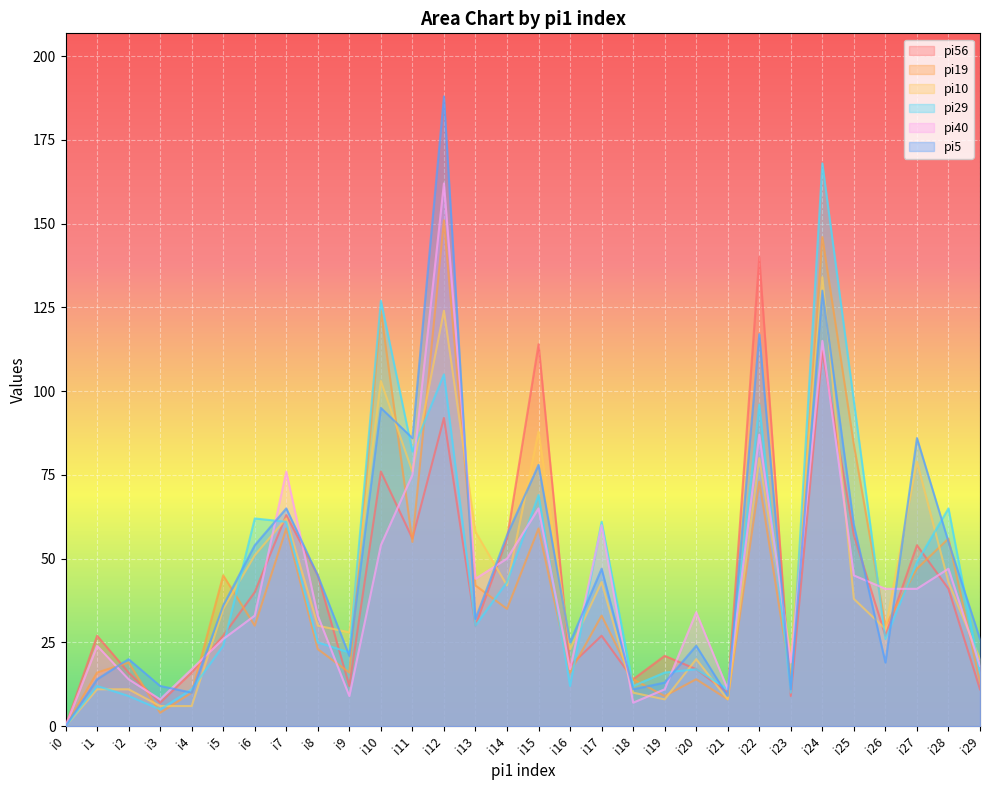

How many times do pi5 and pi56 cross each other?

11